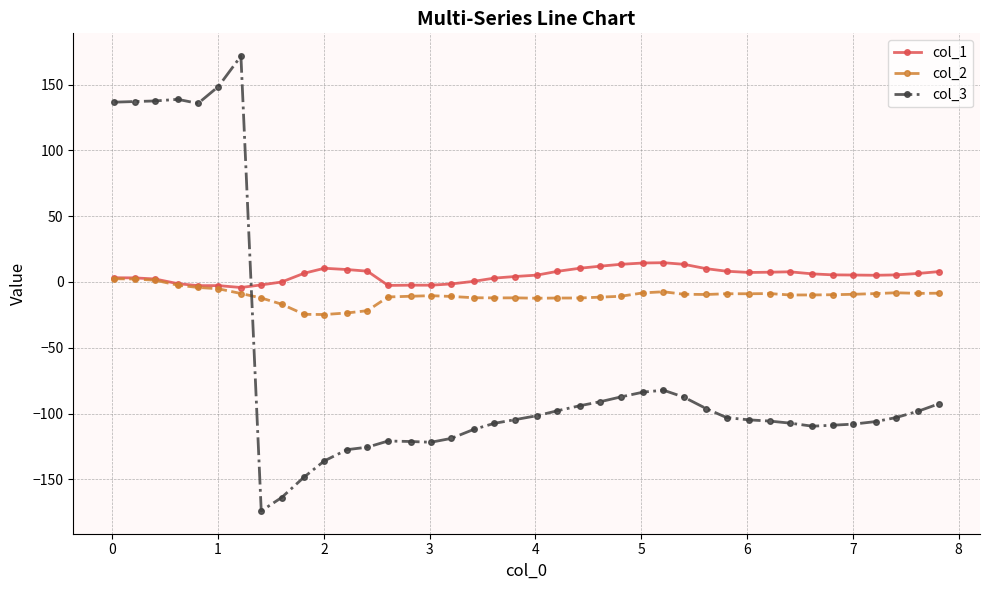

What is the value of the col_1 point at the 40th from the left?

7.9